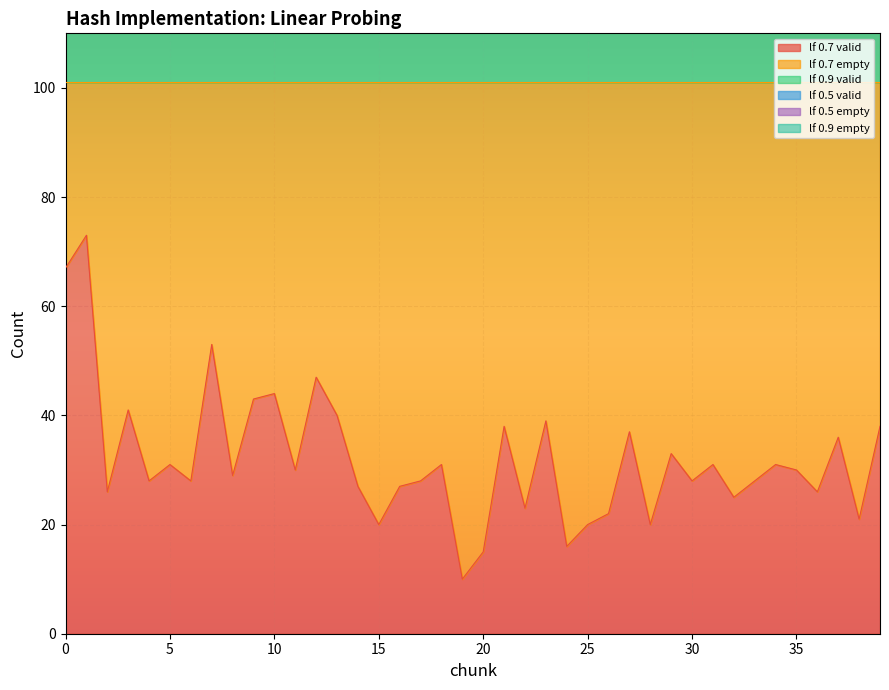

Where is the first local minimum for lf 0.9 empty?

3